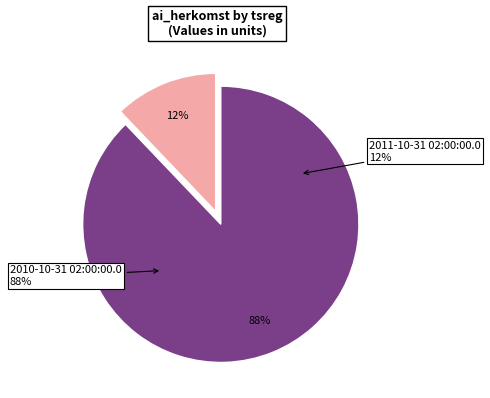

Count the number of slices in the pie.

2